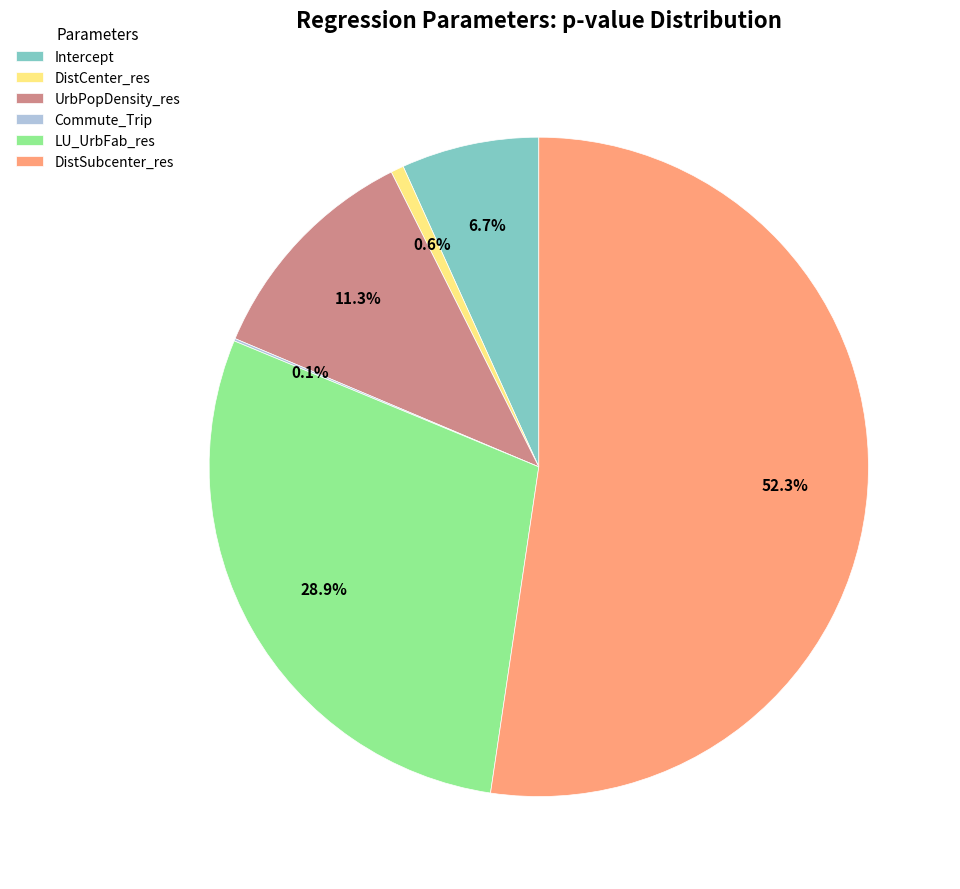

To the nearest percent, what is the difference between the Intercept and LU_UrbFab_res slice percentages?

22%